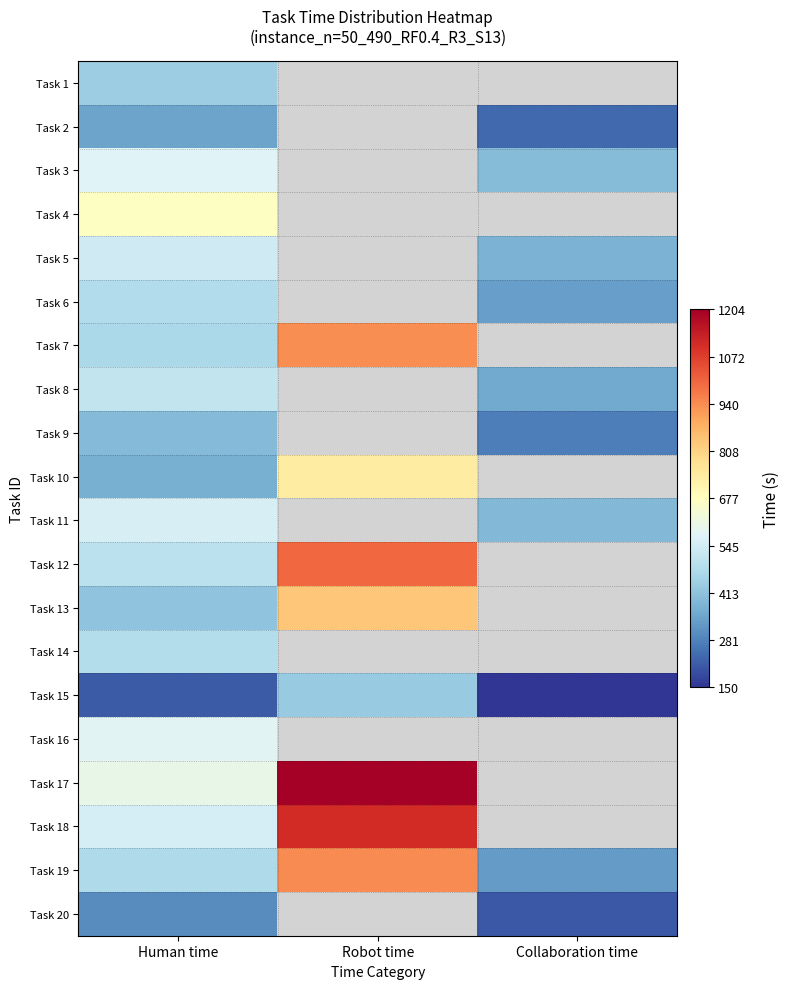

Is the value of Task 8 at Human time greater than the value of Task 14 at Collaboration time?

No